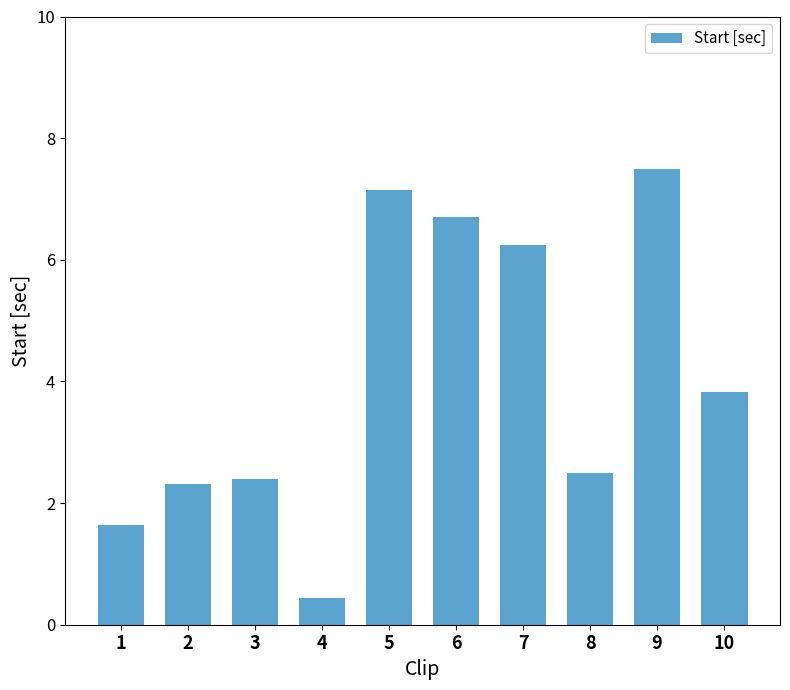

What is the minimum value shown in the chart?

0.4